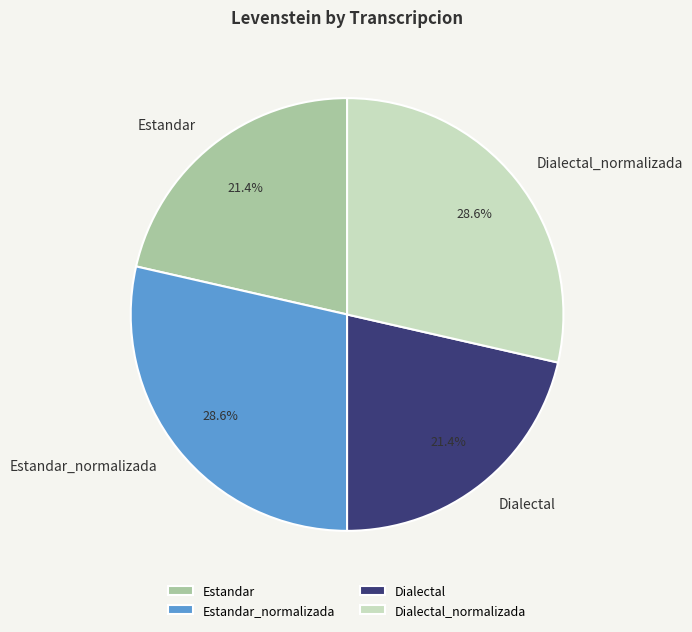

Between Dialectal_normalizada and Estandar, which is larger?

Dialectal_normalizada